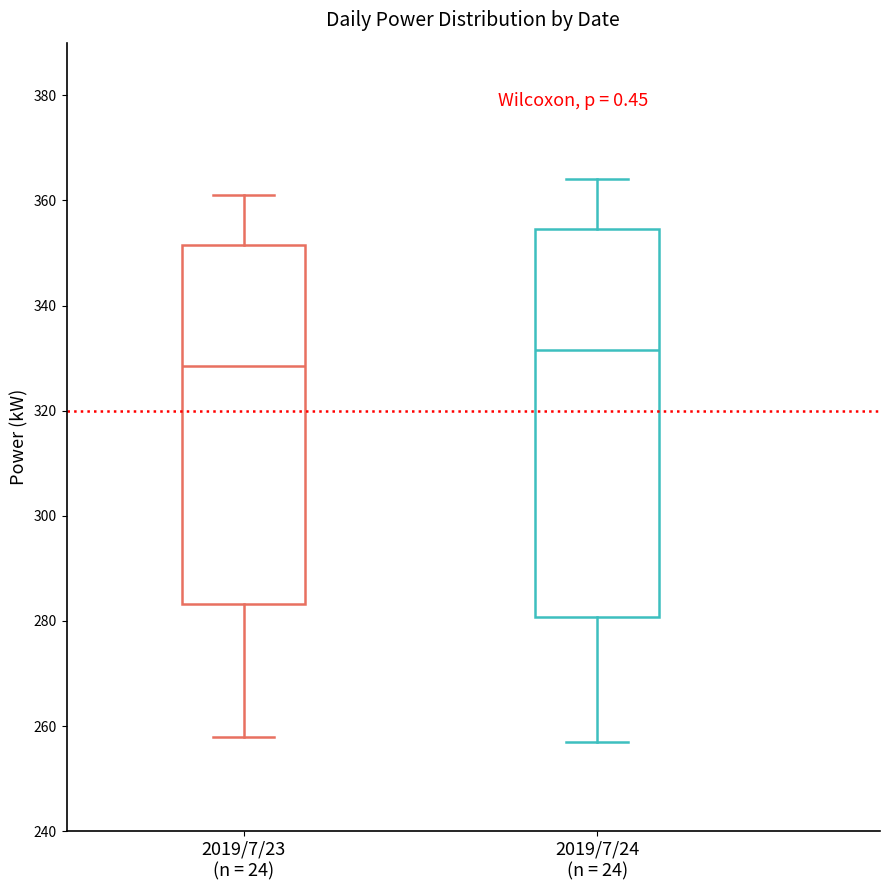

Which box's median line is the lowest?

2019/7/23 (n = 24)